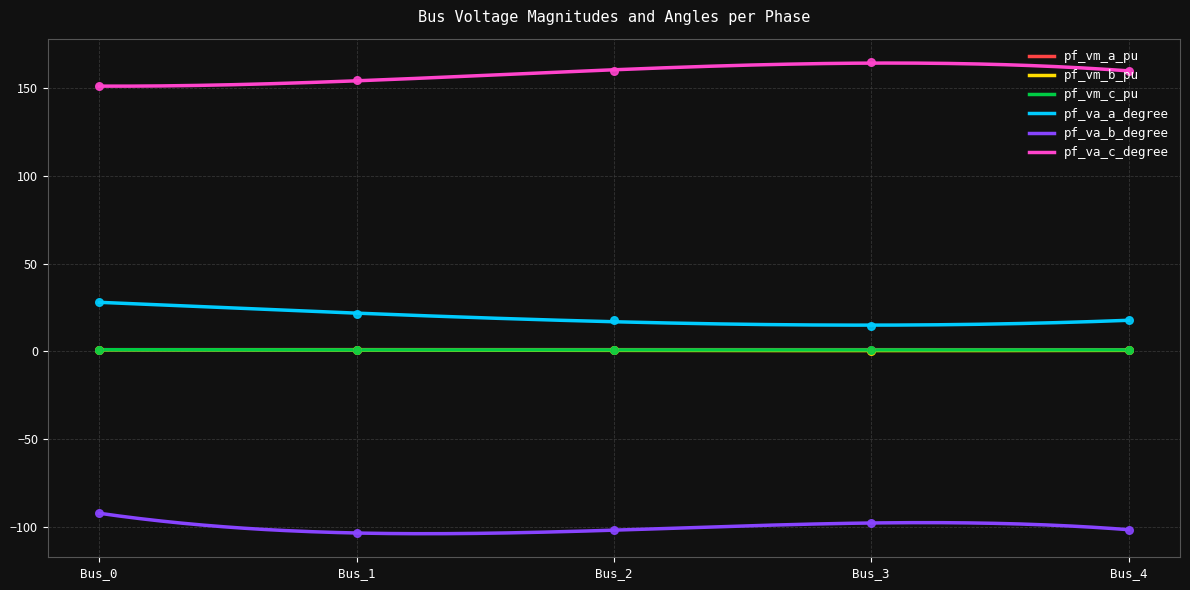

What are all the series names shown in the legend?

pf_vm_a_pu, pf_vm_b_pu, pf_vm_c_pu, pf_va_a_degree, pf_va_b_degree, pf_va_c_degree